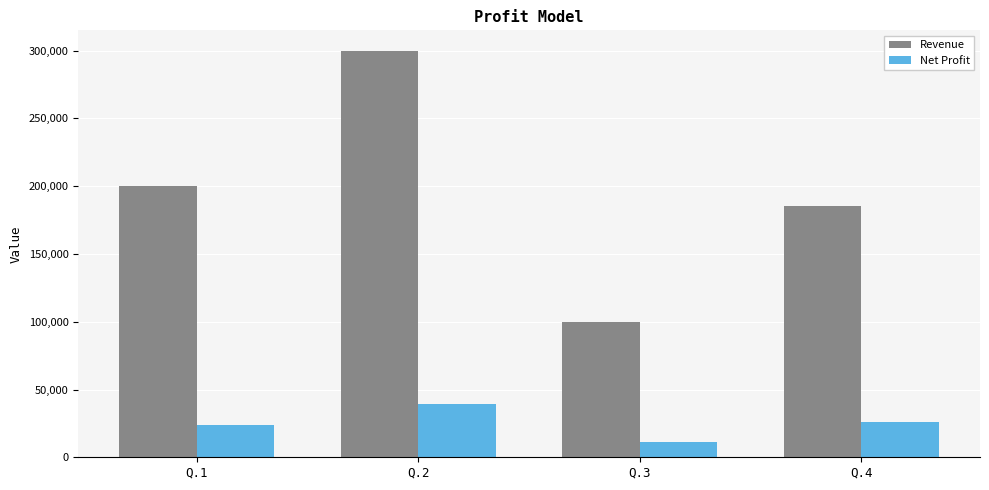

Is the value of Net Profit at Q.3 greater than the value of Revenue at Q.4?

No